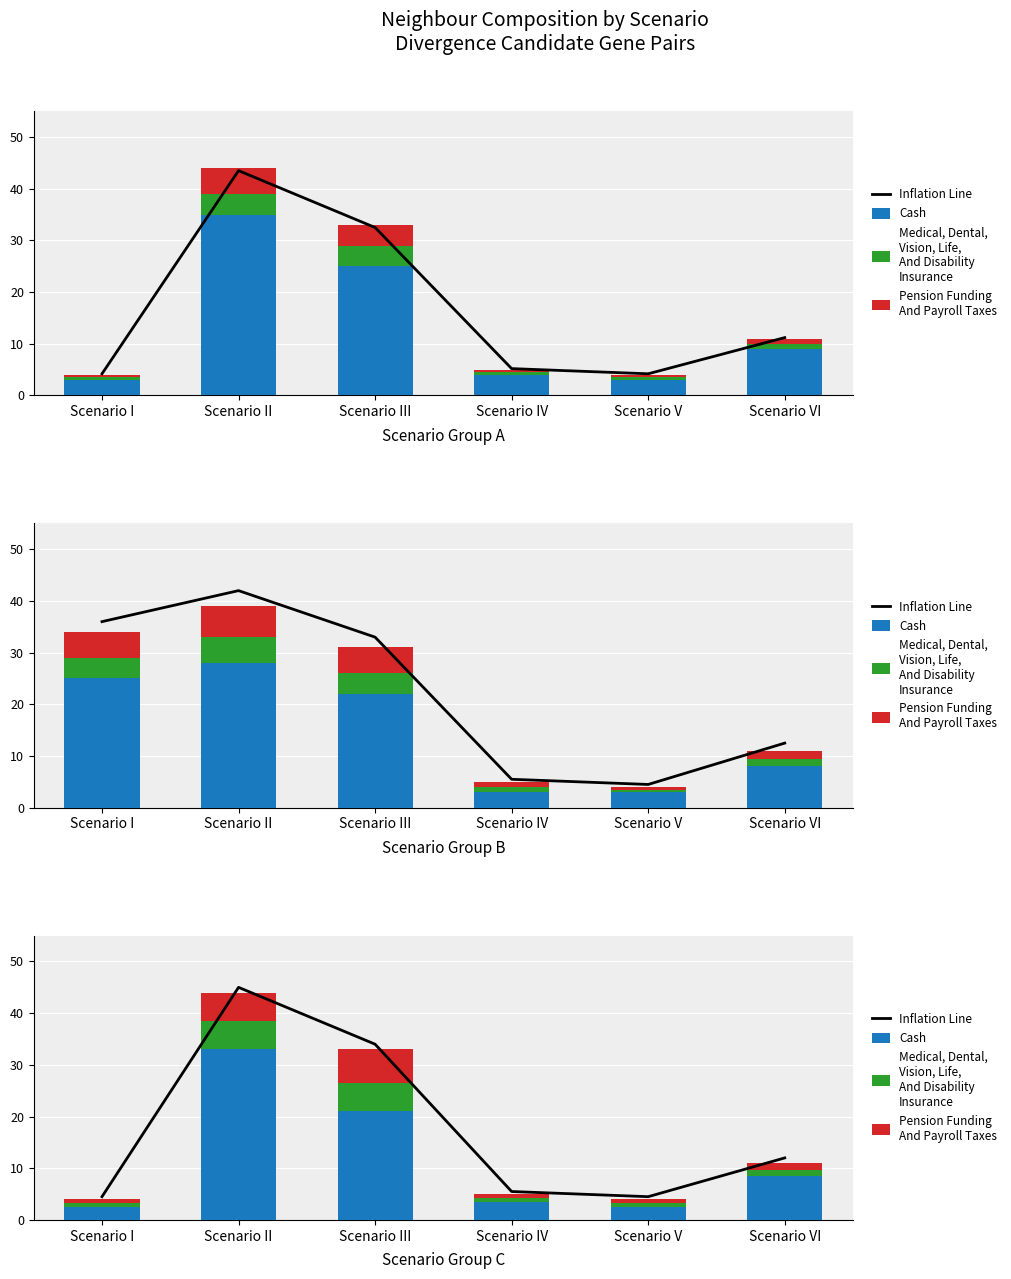

At which label does Inflation Line reach its minimum?

Scenario I